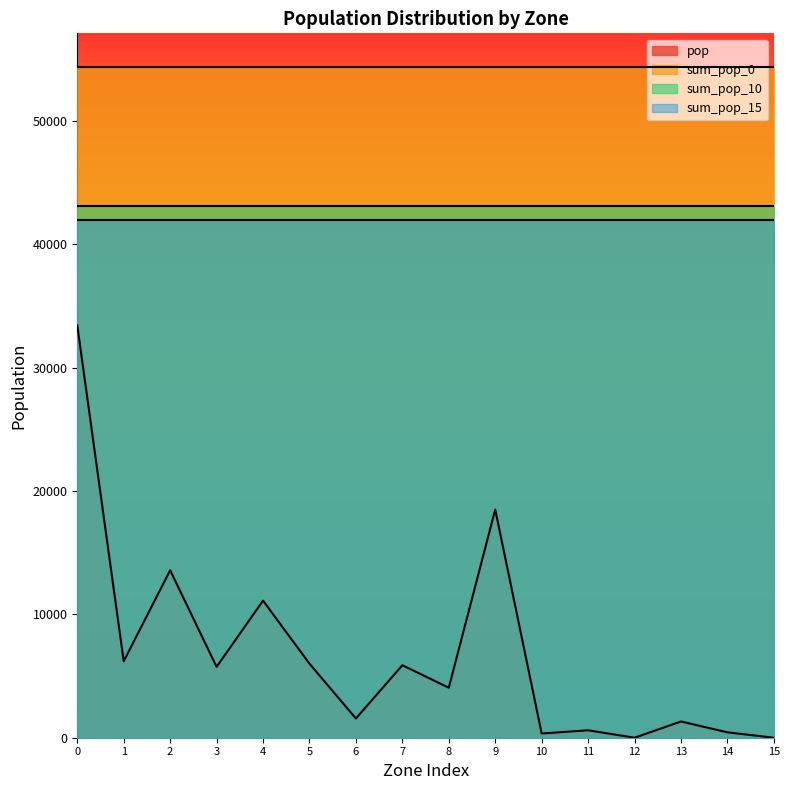

How many interior local valleys does the pop series have?

6